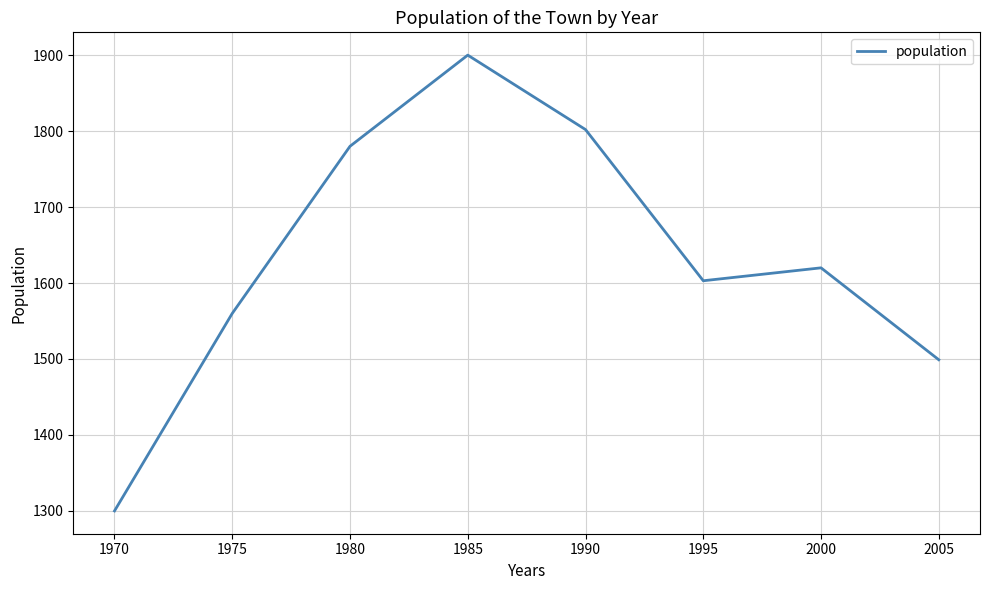

List the labels in order of value, largest first.

1985, 1990, 1980, 2000, 1995, 1975, 2005, 1970